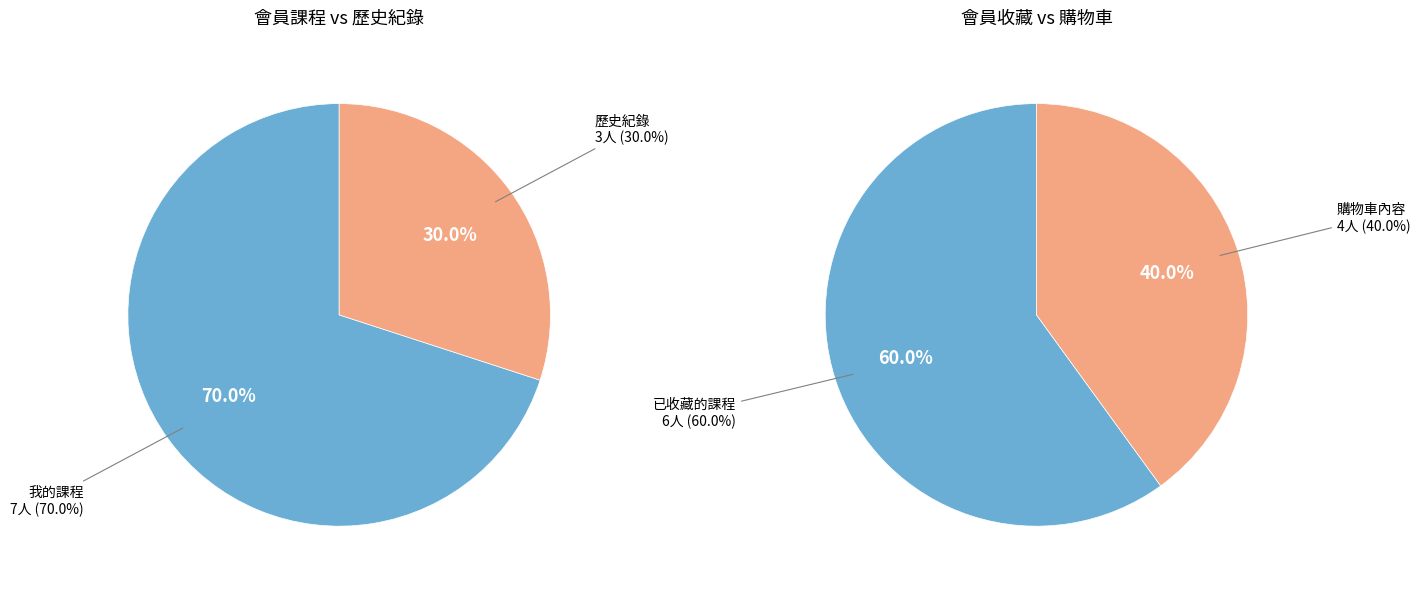

How much of the chart is everything except 我的課程?

30.0%